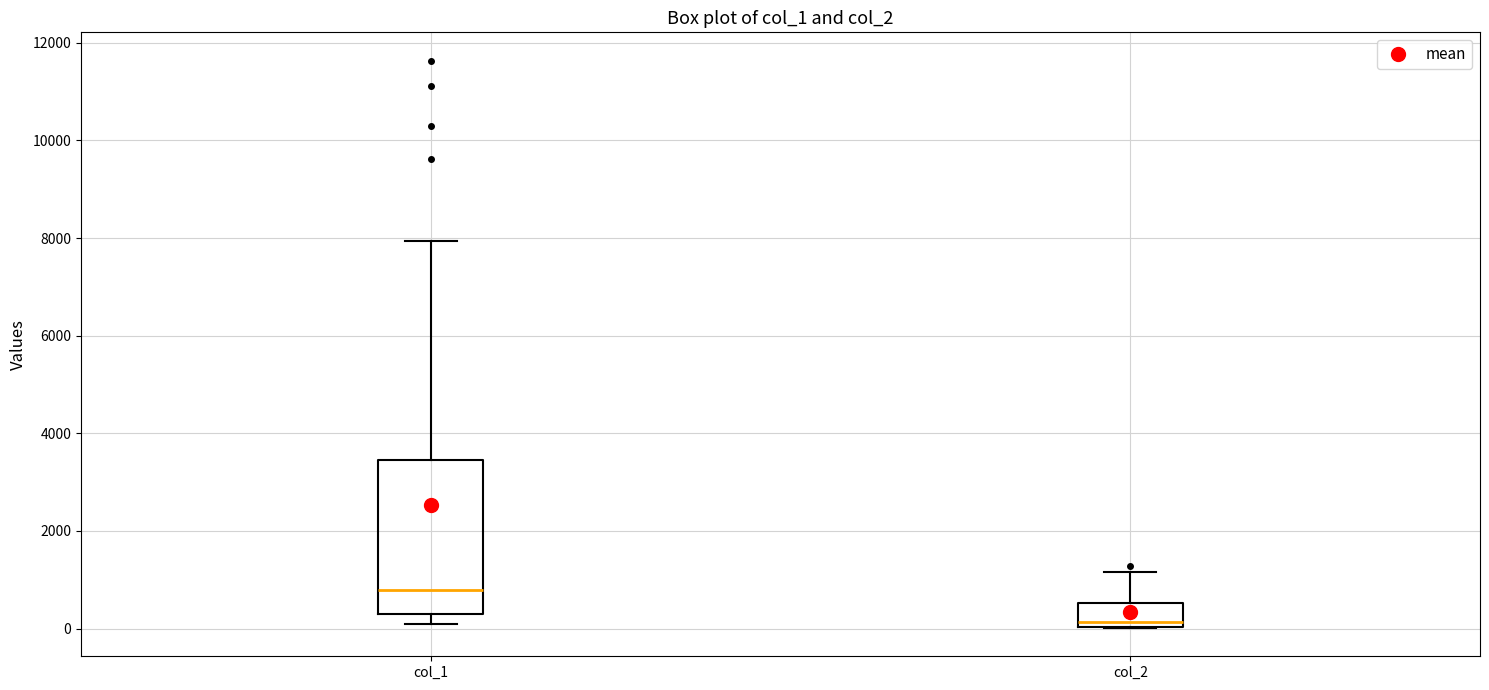

Comparing the boxes themselves (not the whiskers), which one is the tallest?

col_1